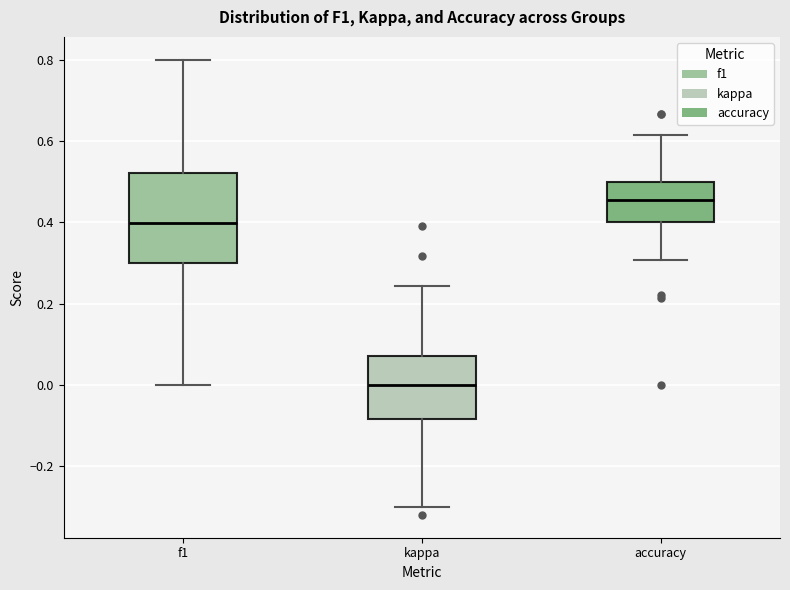

Which box's median line is the highest?

accuracy